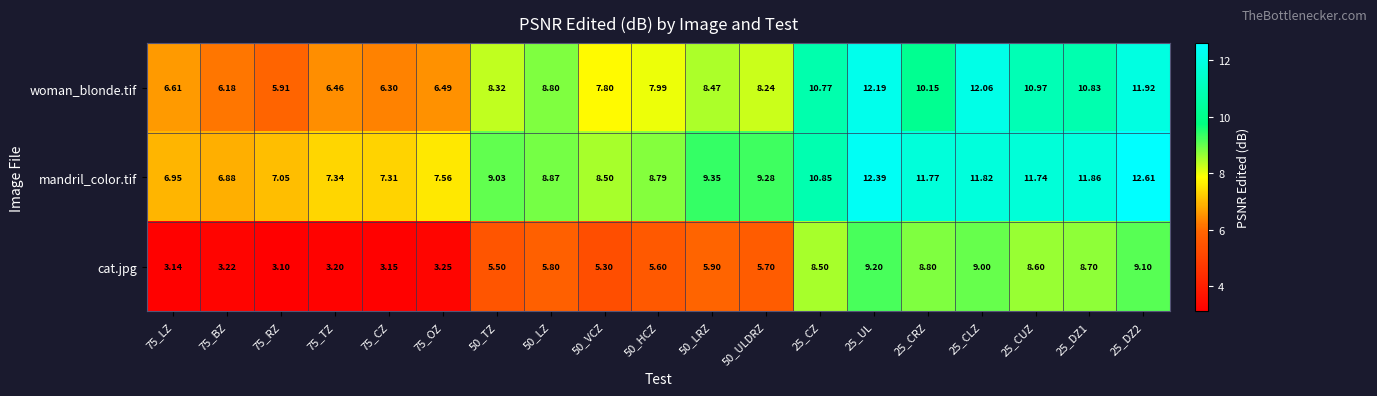

At how many categories does at least one series exceed 7?

17